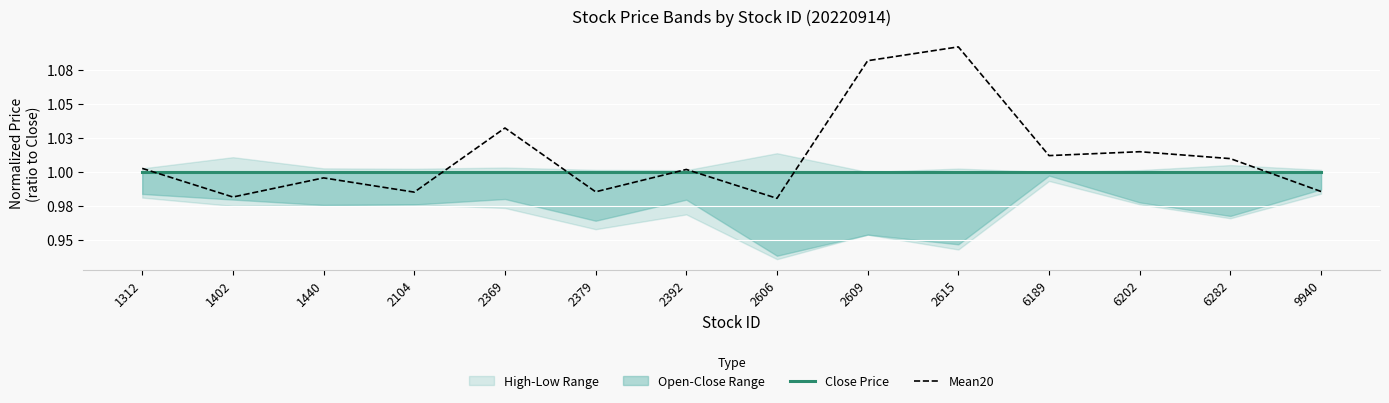

Which series has the widest spread of values?

Mean20